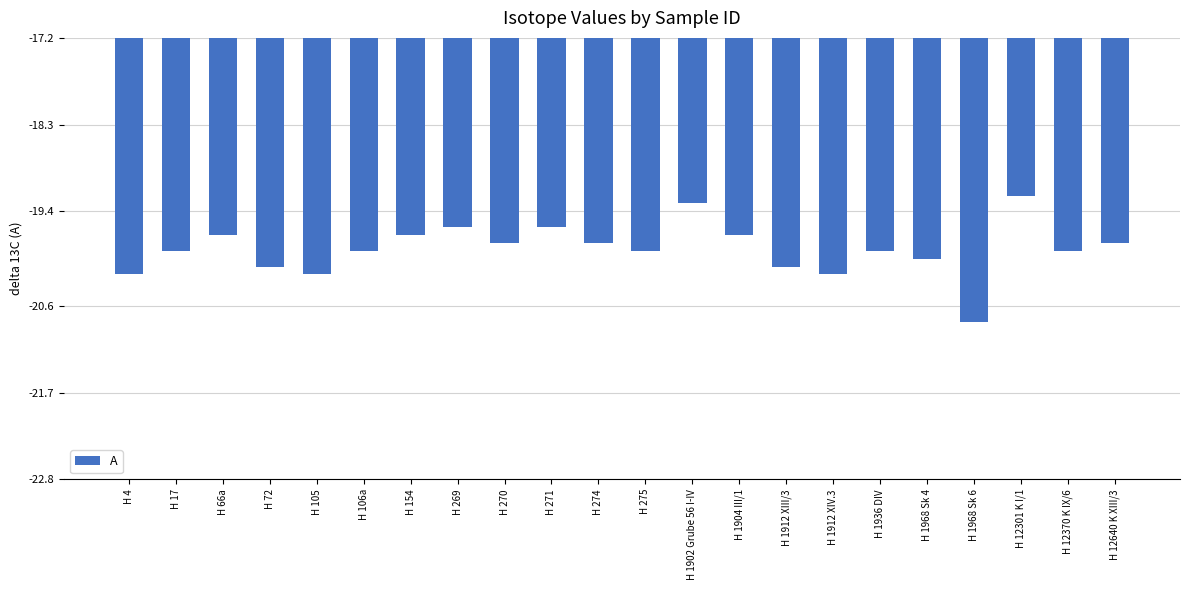

Reading right to left, extract all data points from this chart.

-19.8	-19.9	-19.2	-20.8	-20.0	-19.9	-20.2	-20.1	-19.7	-19.3	-19.9	-19.8	-19.6	-19.8	-19.6	-19.7	-19.9	-20.2	-20.1	-19.7	-19.9	-20.2